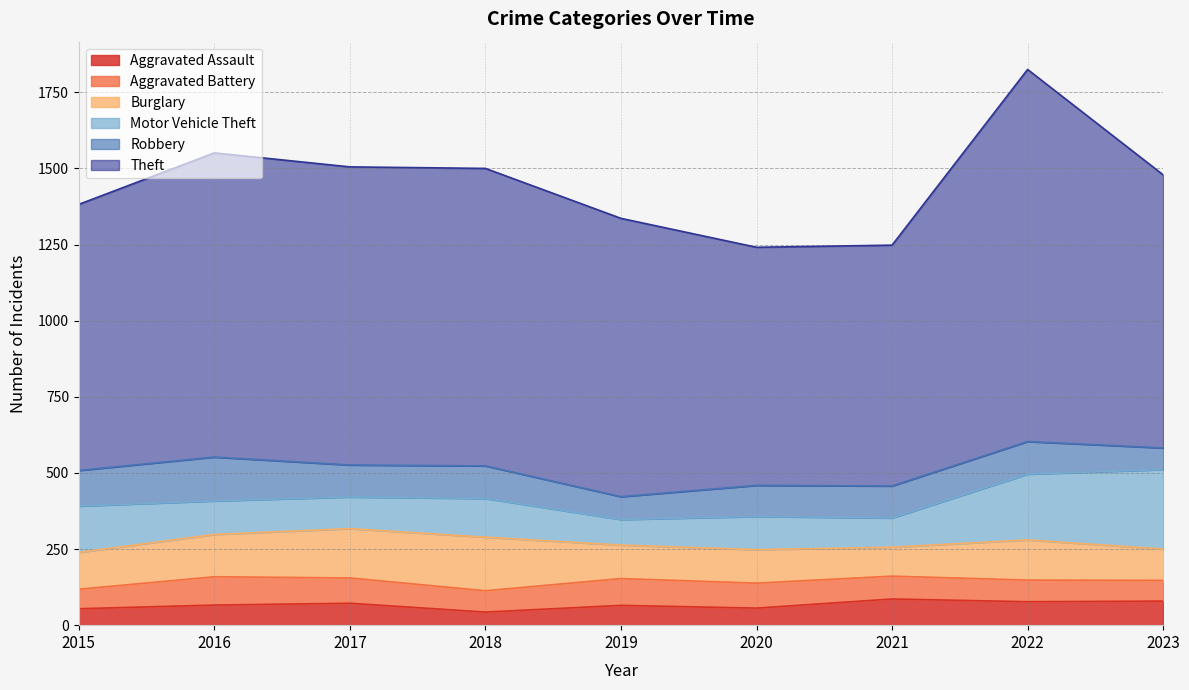

At which category is the sum across all series the highest?

2022